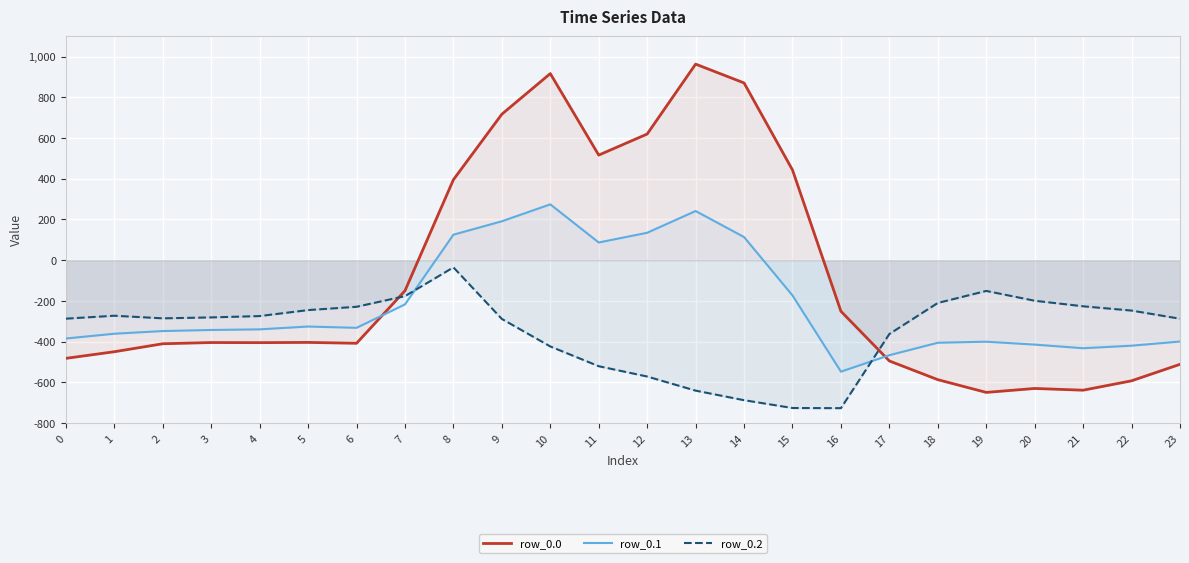

What is the value of the row_0.0 point at the 7th from the left?

-408.0